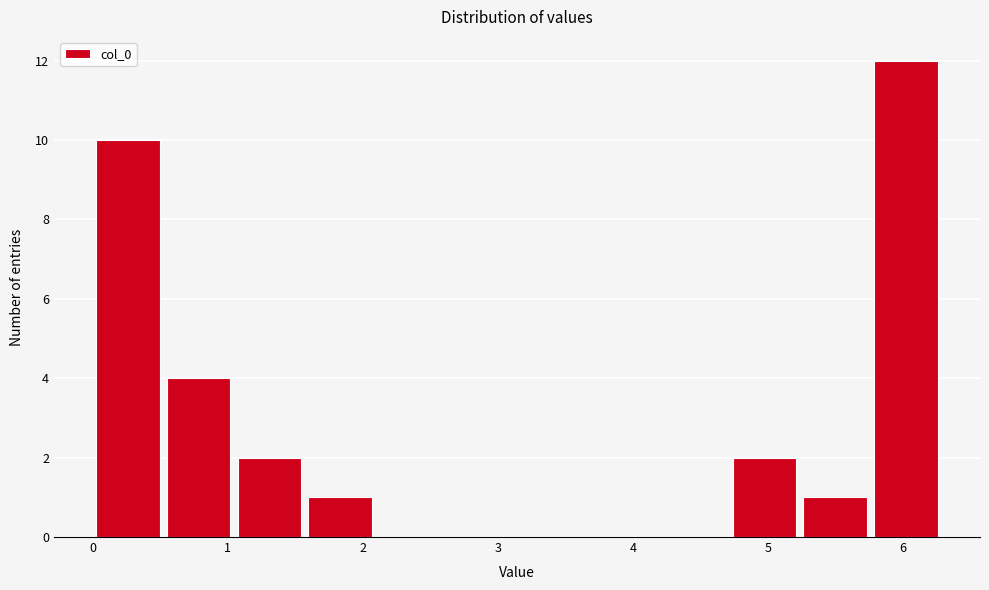

Which range on the x-axis has the tallest bar?

5.8 to 6.3